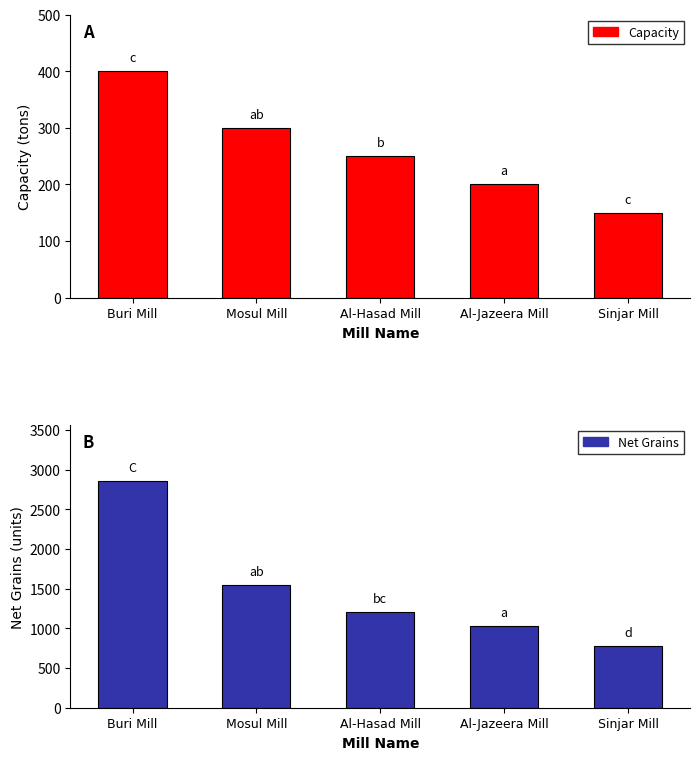

What is the label of the 4th bar from the right?

Mosul Mill